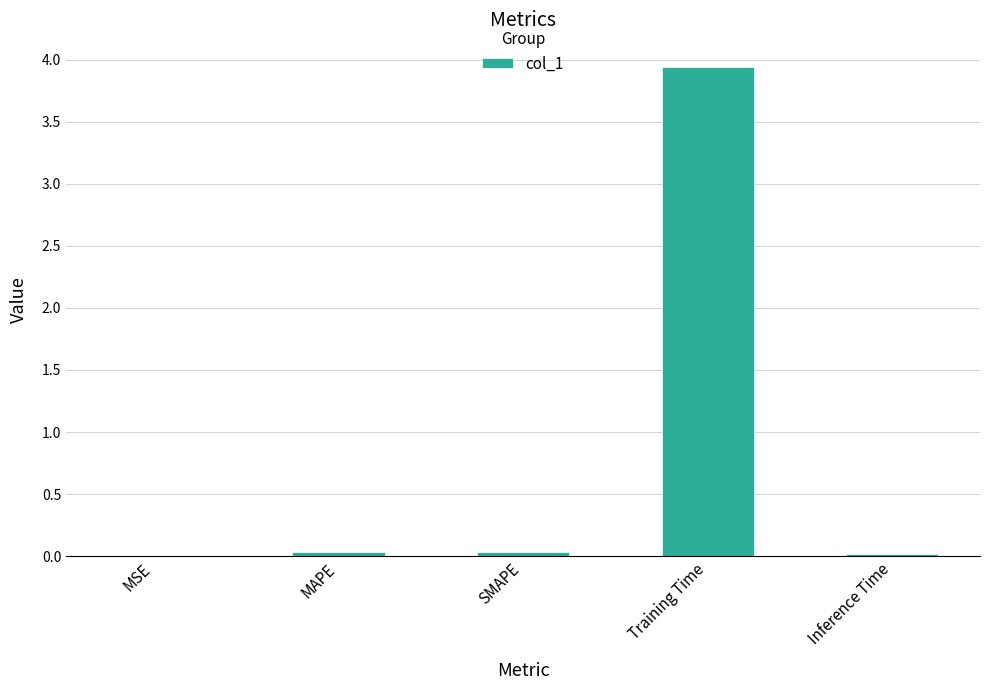

The value at MSE is 0.0. True or false?

True